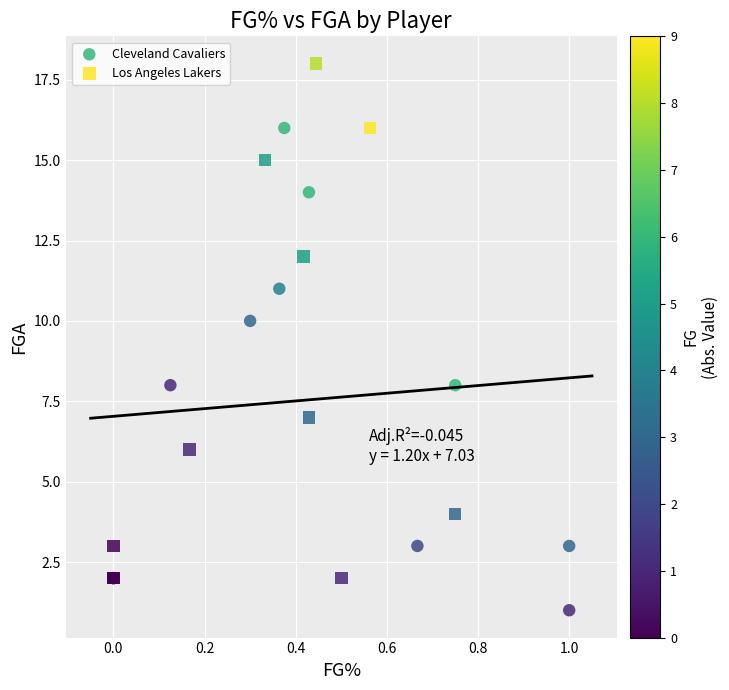

What are all the series names shown in the legend?

Cleveland Cavaliers, Los Angeles Lakers